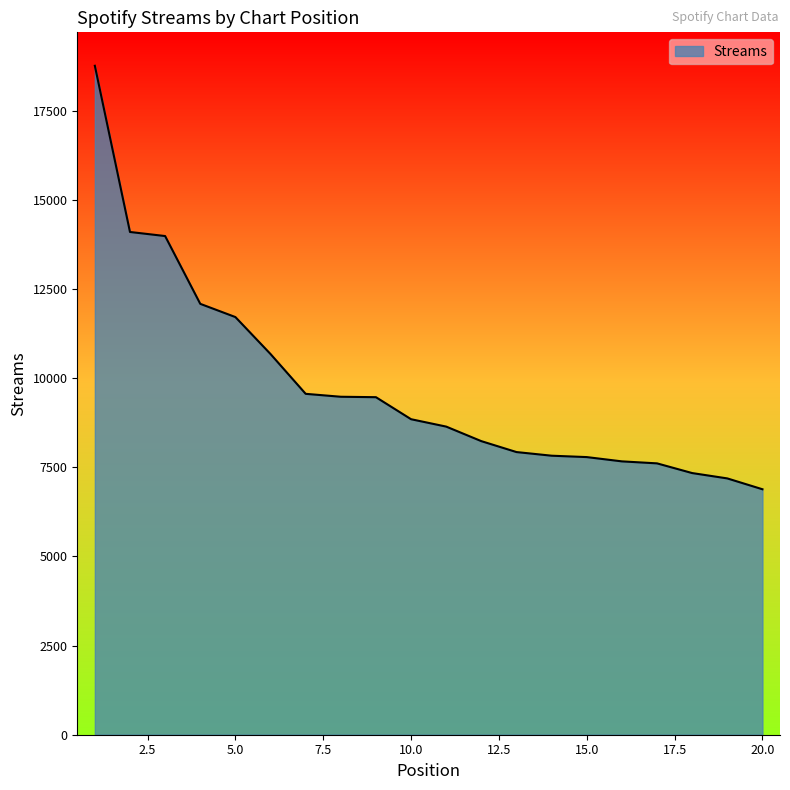

What is the maximum value shown in the chart?

18760